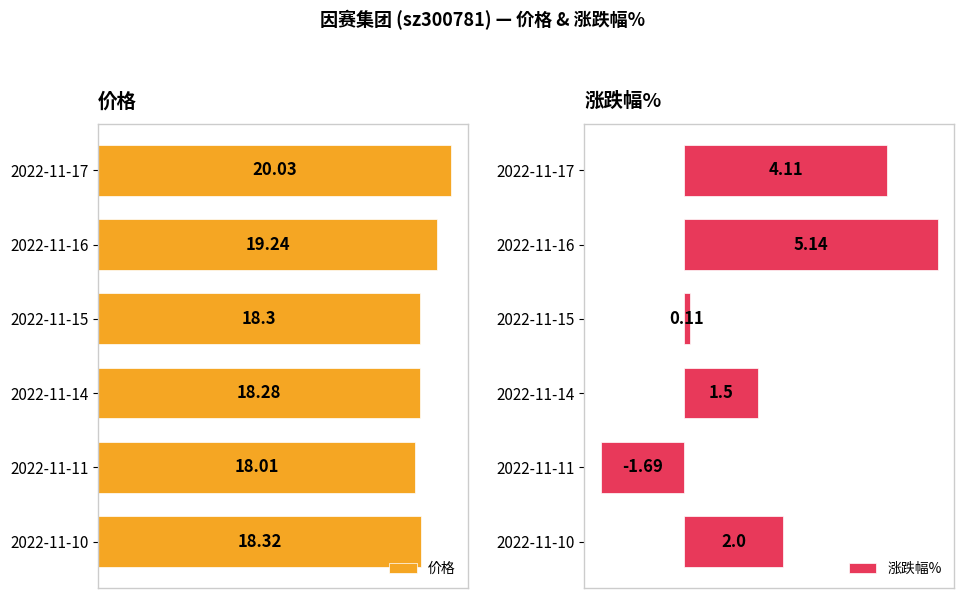

List the labels in order of 价格 value, largest first.

2022-11-17, 2022-11-16, 2022-11-10, 2022-11-15, 2022-11-14, 2022-11-11